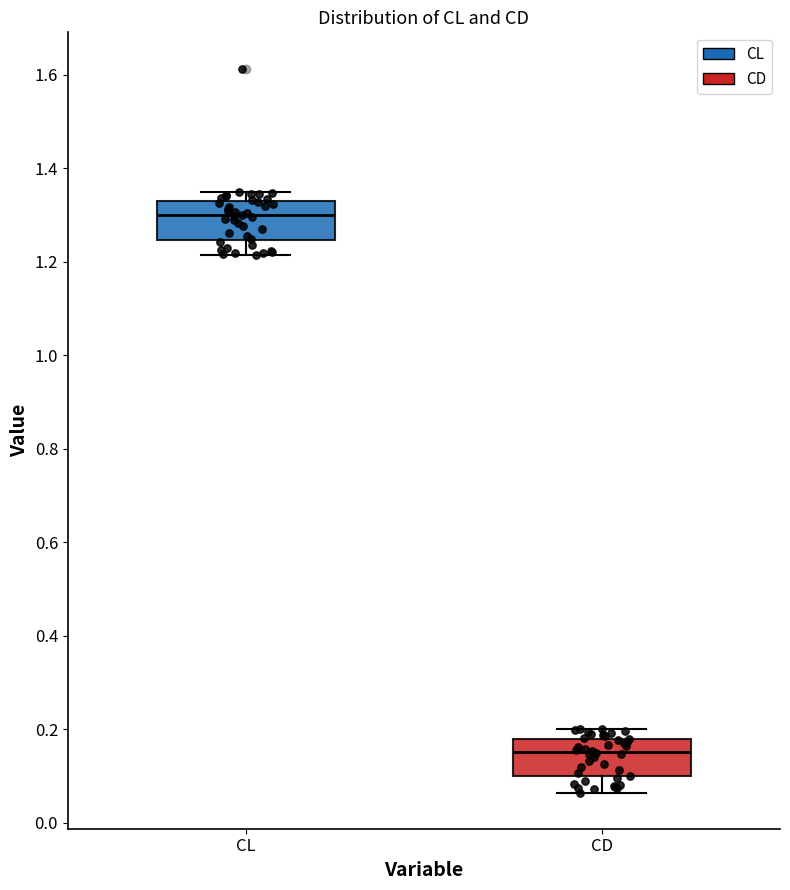

Reading left to right, read every box against the y-axis: the position of its median line, the range the box covers, and the ends of its whiskers. The values are not printed on the chart, so give them approximately, as read against the axis.

CL: median 1.30, box 1.24 to 1.32, whiskers 1.22 to 1.34
CD: median 0.16, box 0.10 to 0.18, whiskers 0.06 to 0.20